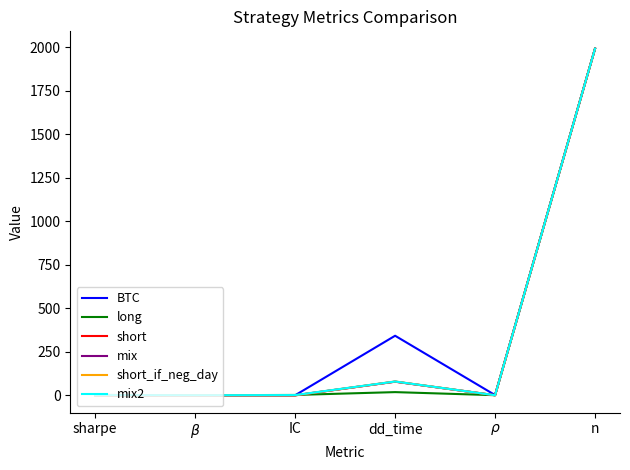

What is the difference between the second highest and second lowest values in the long series?

17.7